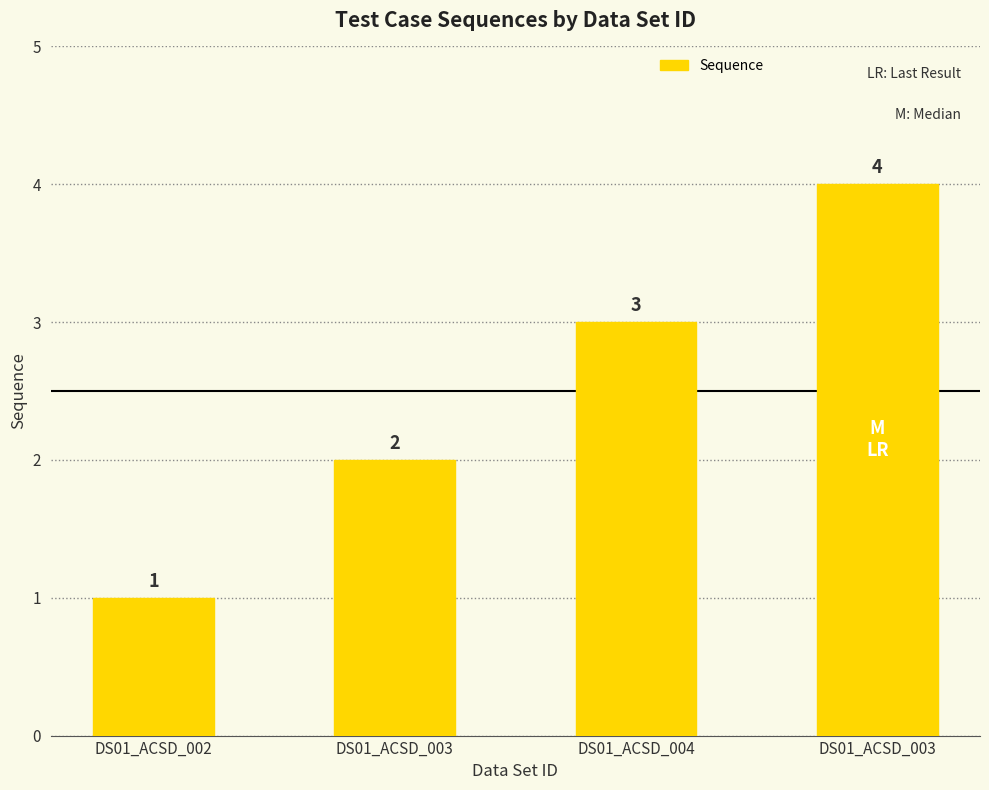

What is the minimum value shown in the chart?

1